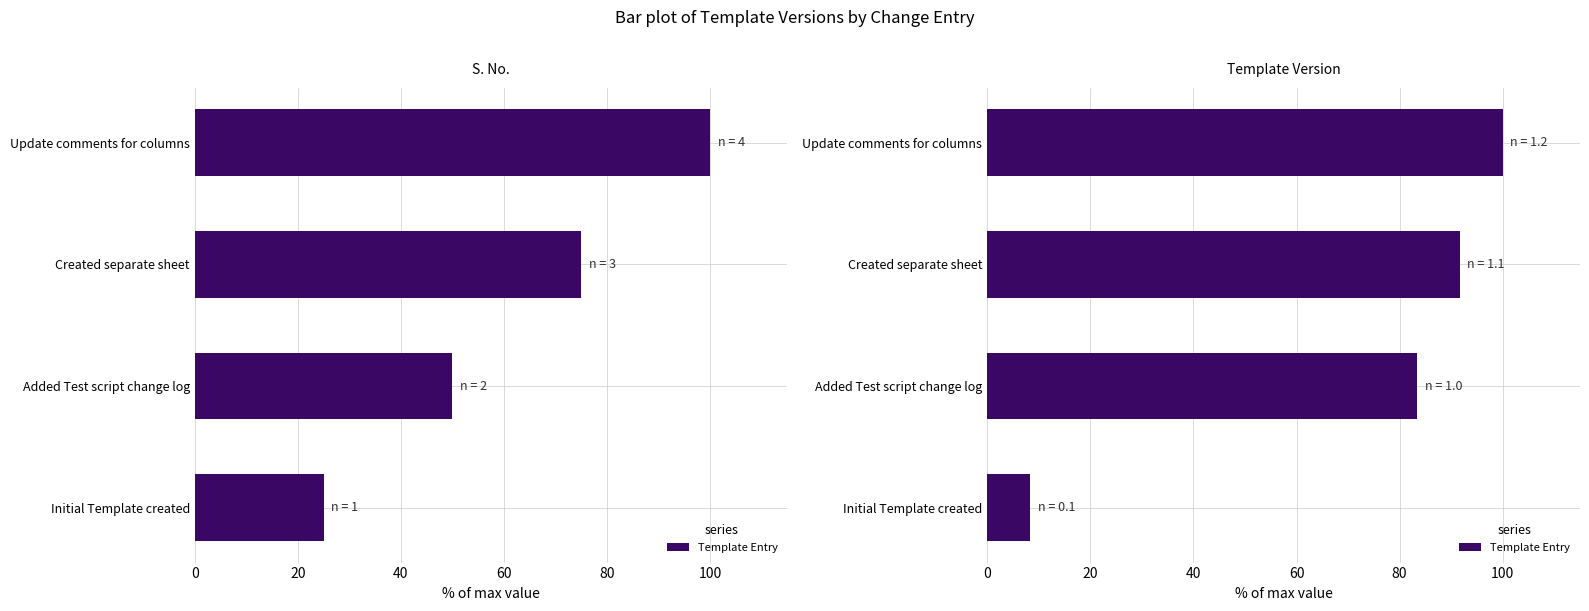

What is the smallest value displayed?

8.3